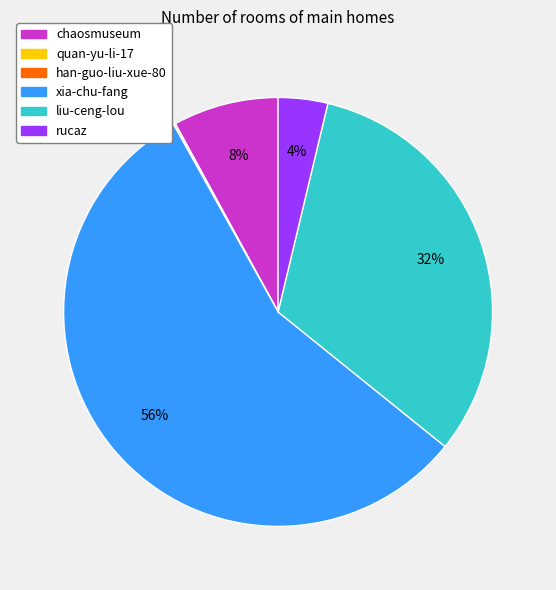

To the nearest percent, what is the average slice percentage?

17%